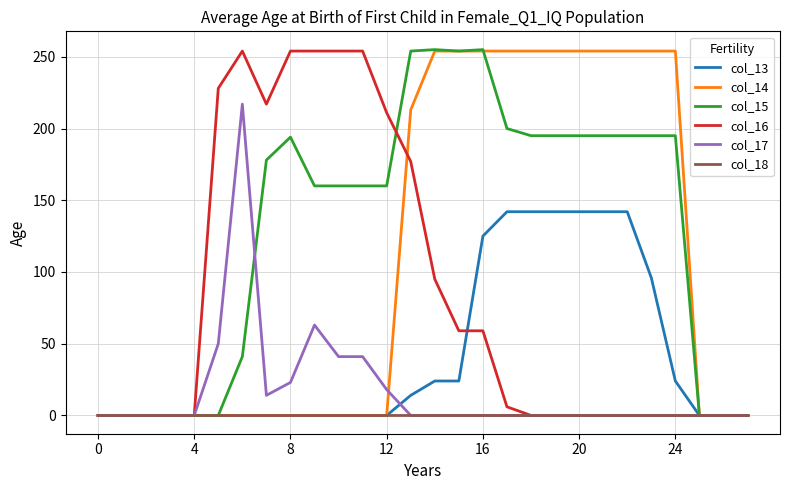

Which series has the largest total across all categories?

col_15